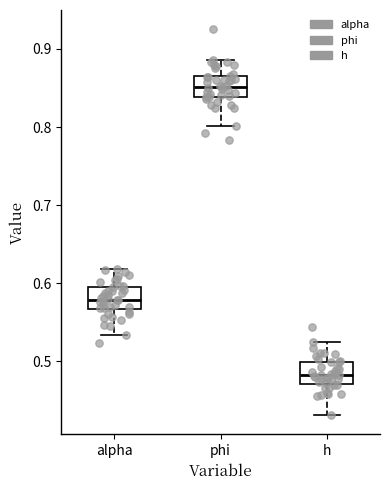

Reading left to right, transcribe this box plot: for each box, give where its median line is, the range the box spans, and where its two whiskers end, as read against the y-axis. The values are not printed on the chart, so give them approximately, as read against the axis.

alpha: median 0.58, box 0.57 to 0.60, whiskers 0.53 to 0.62
phi: median 0.85, box 0.84 to 0.86, whiskers 0.80 to 0.89
h: median 0.48, box 0.47 to 0.50, whiskers 0.43 to 0.53